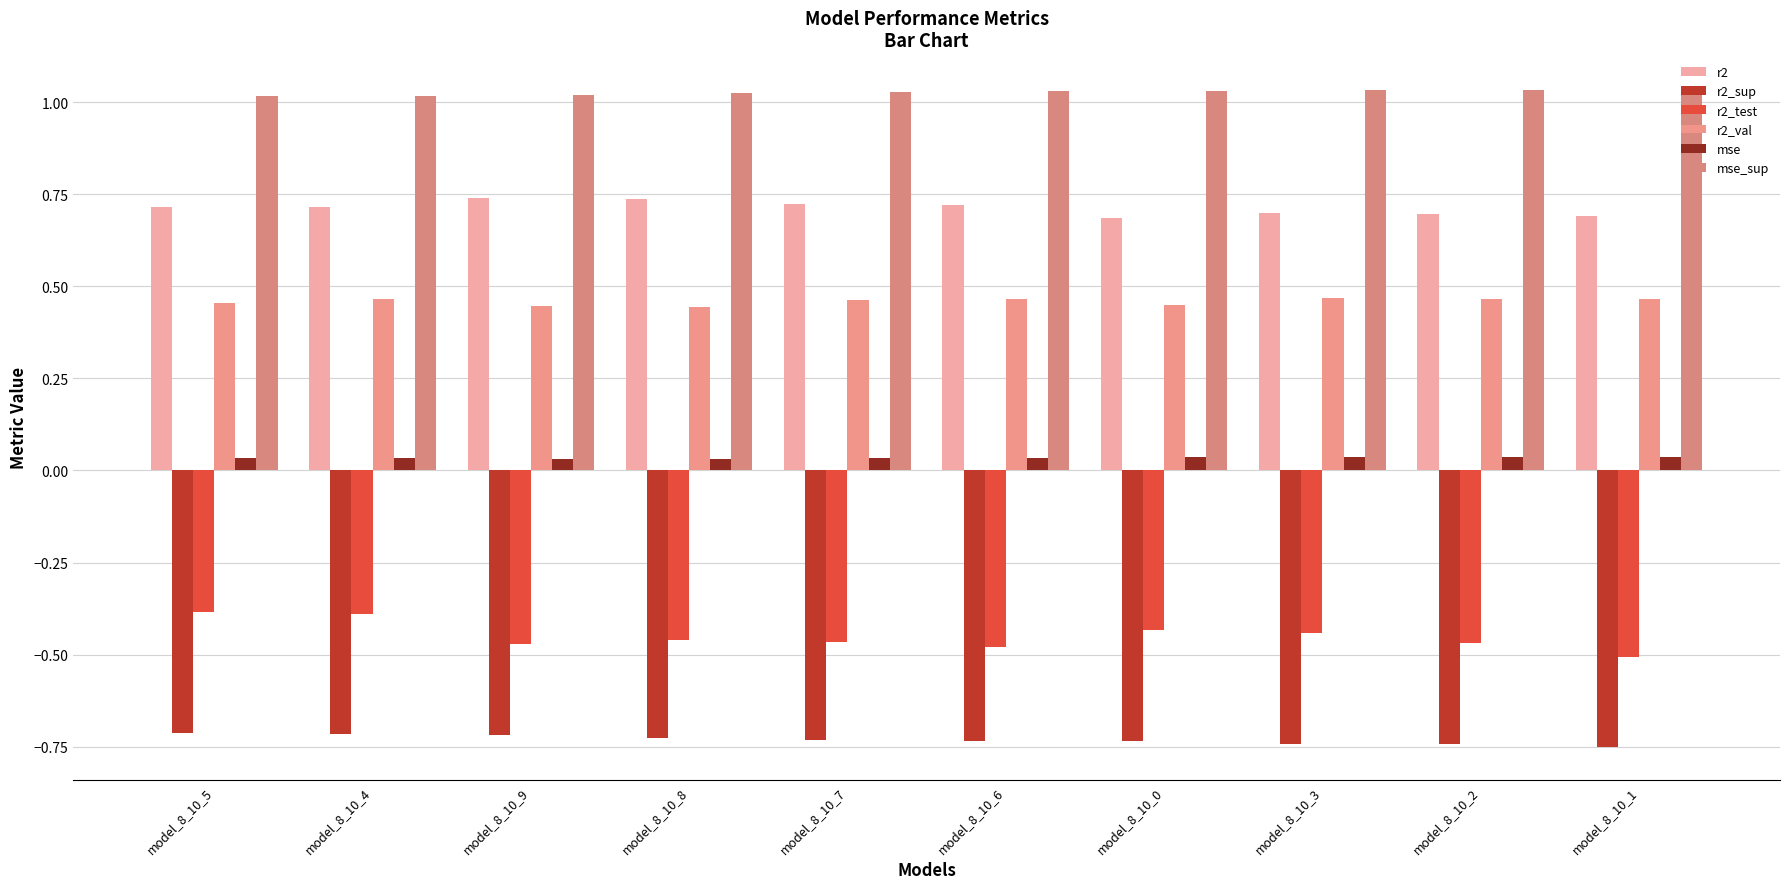

At model_8_10_5, list the series in order from smallest to largest.

r2_sup, r2_test, mse, r2_val, r2, mse_sup